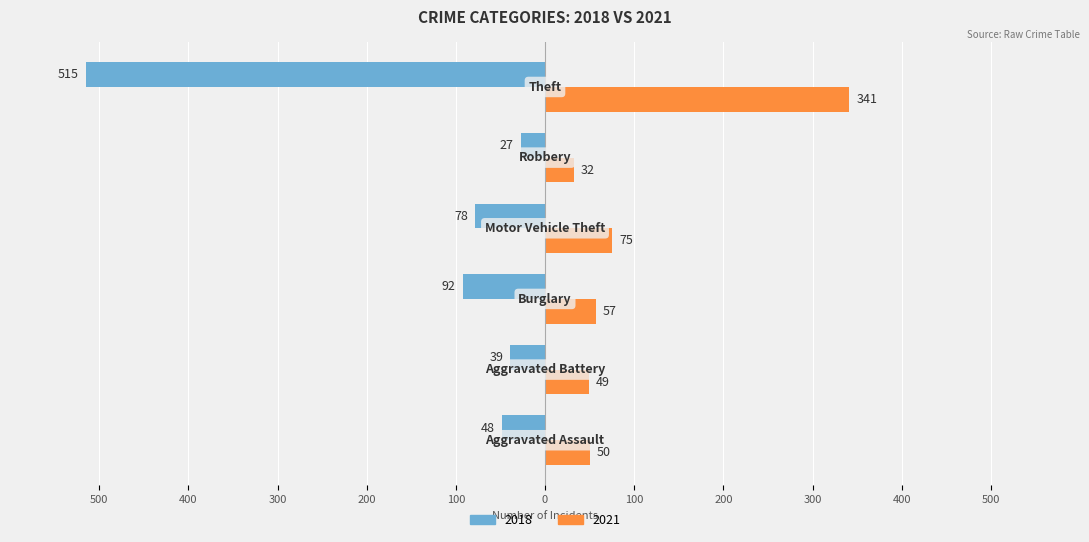

What is the label of the 5th bar from the left?

Robbery